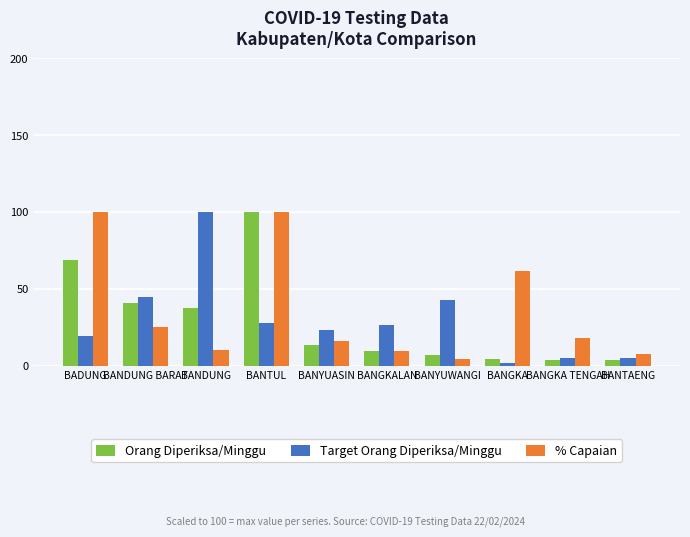

How many groups of bars are there?

10